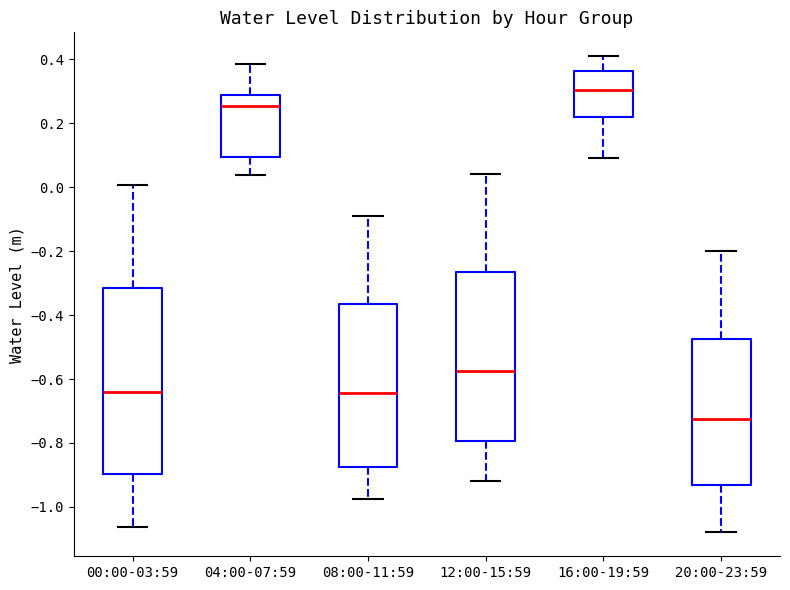

Which box has the highest median line?

16:00-19:59